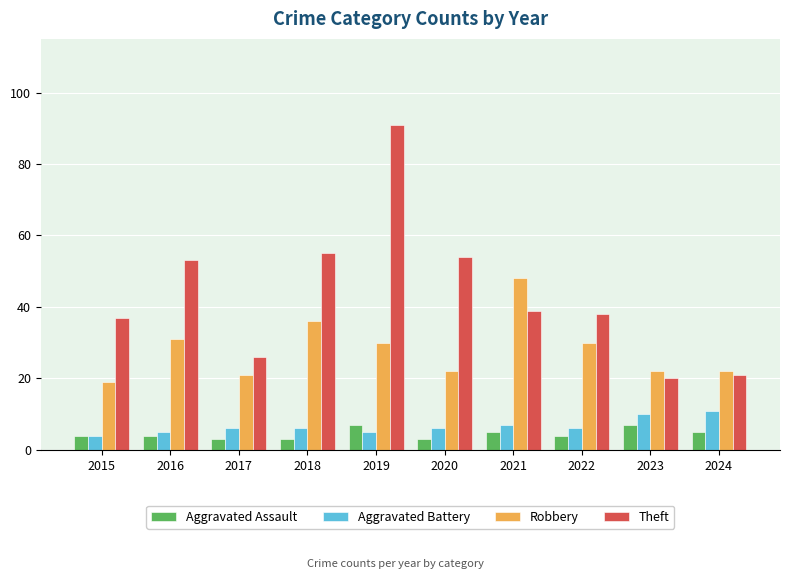

Between 2018 and 2020, which series saw the biggest shift?

Robbery